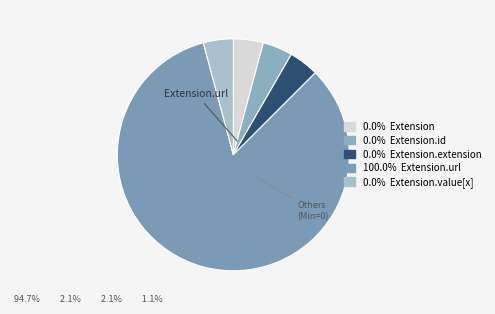

Count the number of slices in the pie.

5